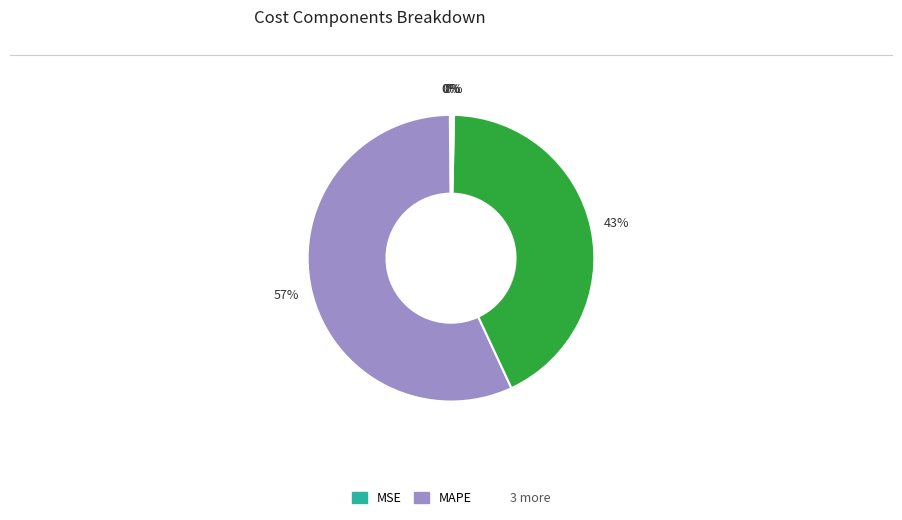

To the nearest percent, what is the difference between the largest and smallest slice percentages?

57%